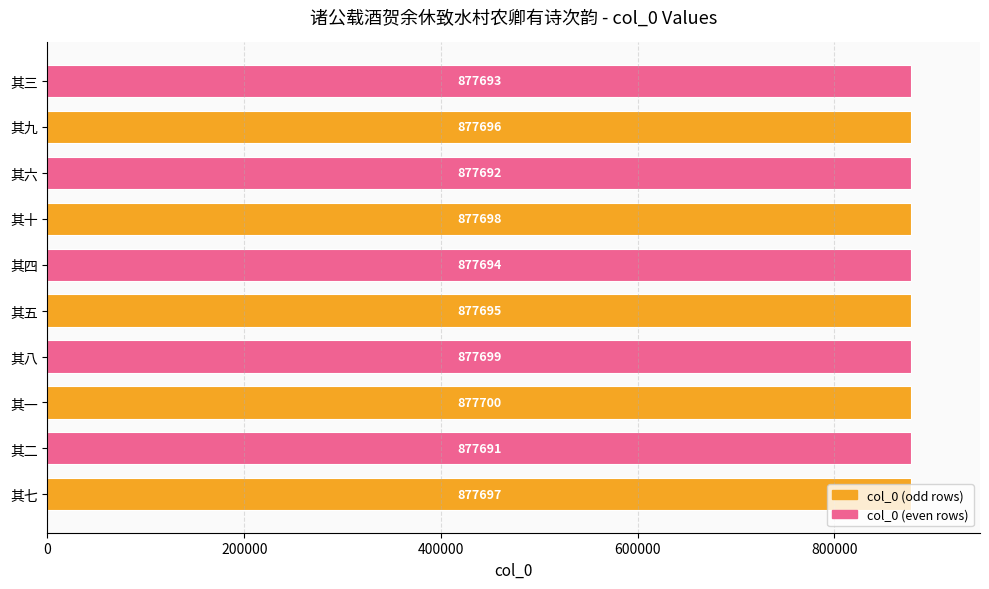

Which has a higher value, 其六 or 其十?

其十